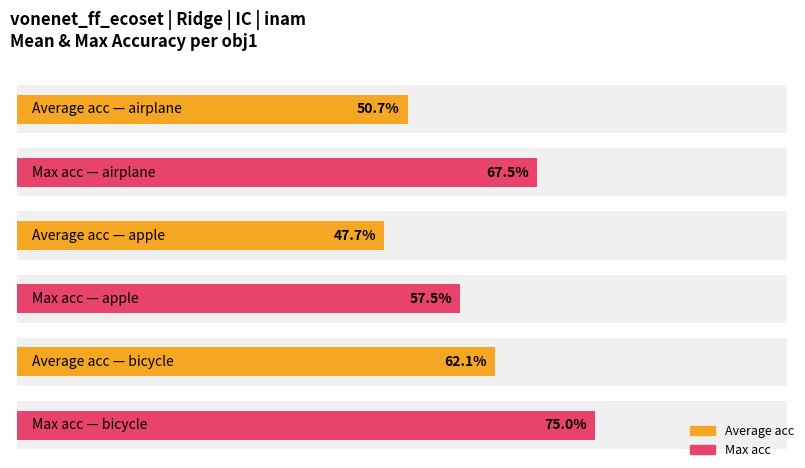

At which category does the chart reach its minimum across all series?

apple